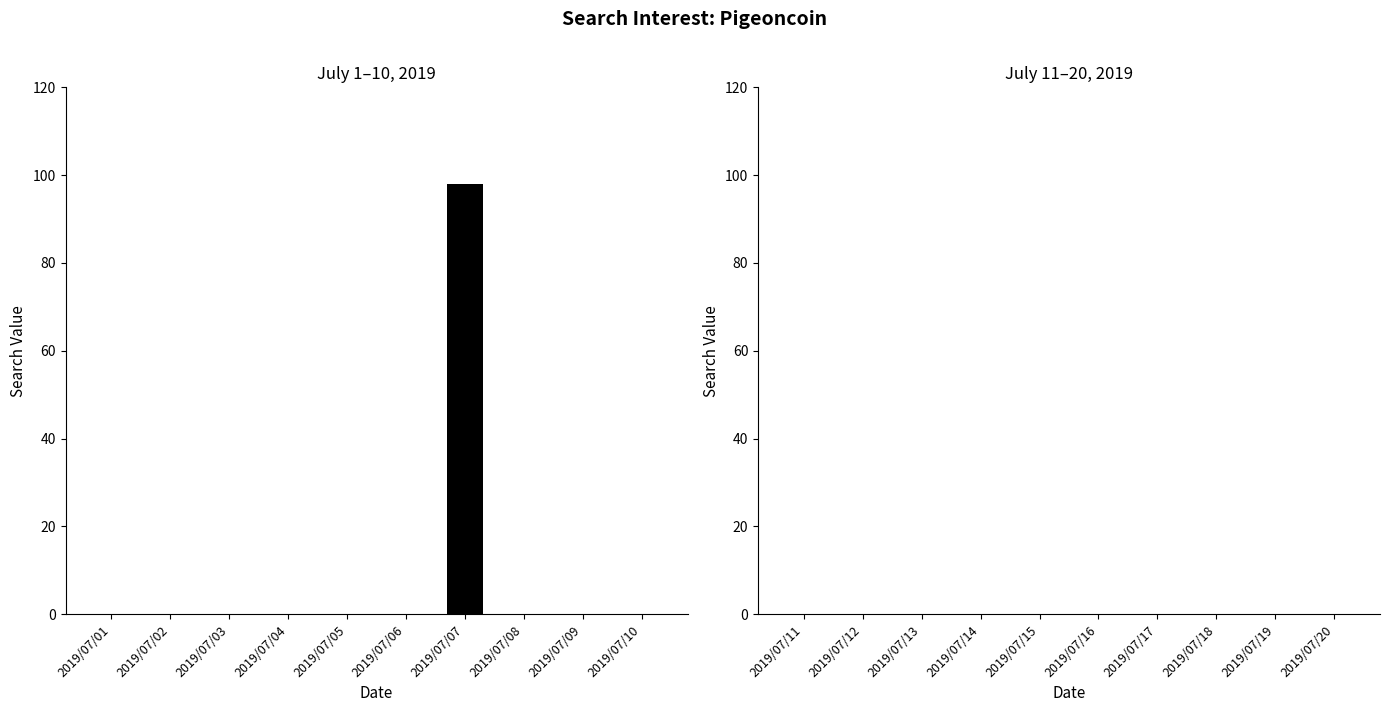

Which has a higher value, 2019/07/07 or 2019/07/04?

2019/07/07